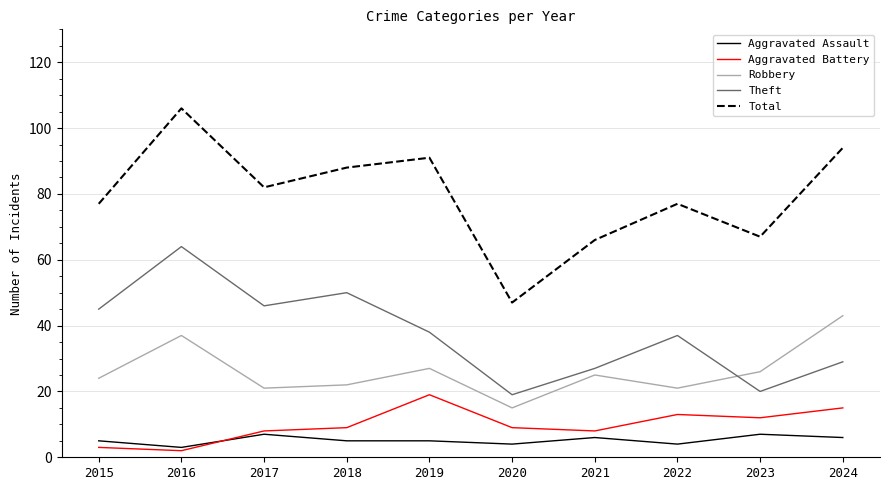

True or false: Theft and Total cross at least once.

False